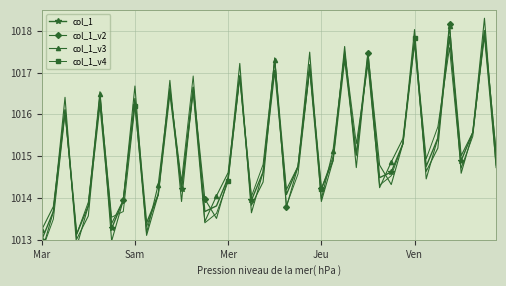

What is the minimum value shown in the chart?

1012.7